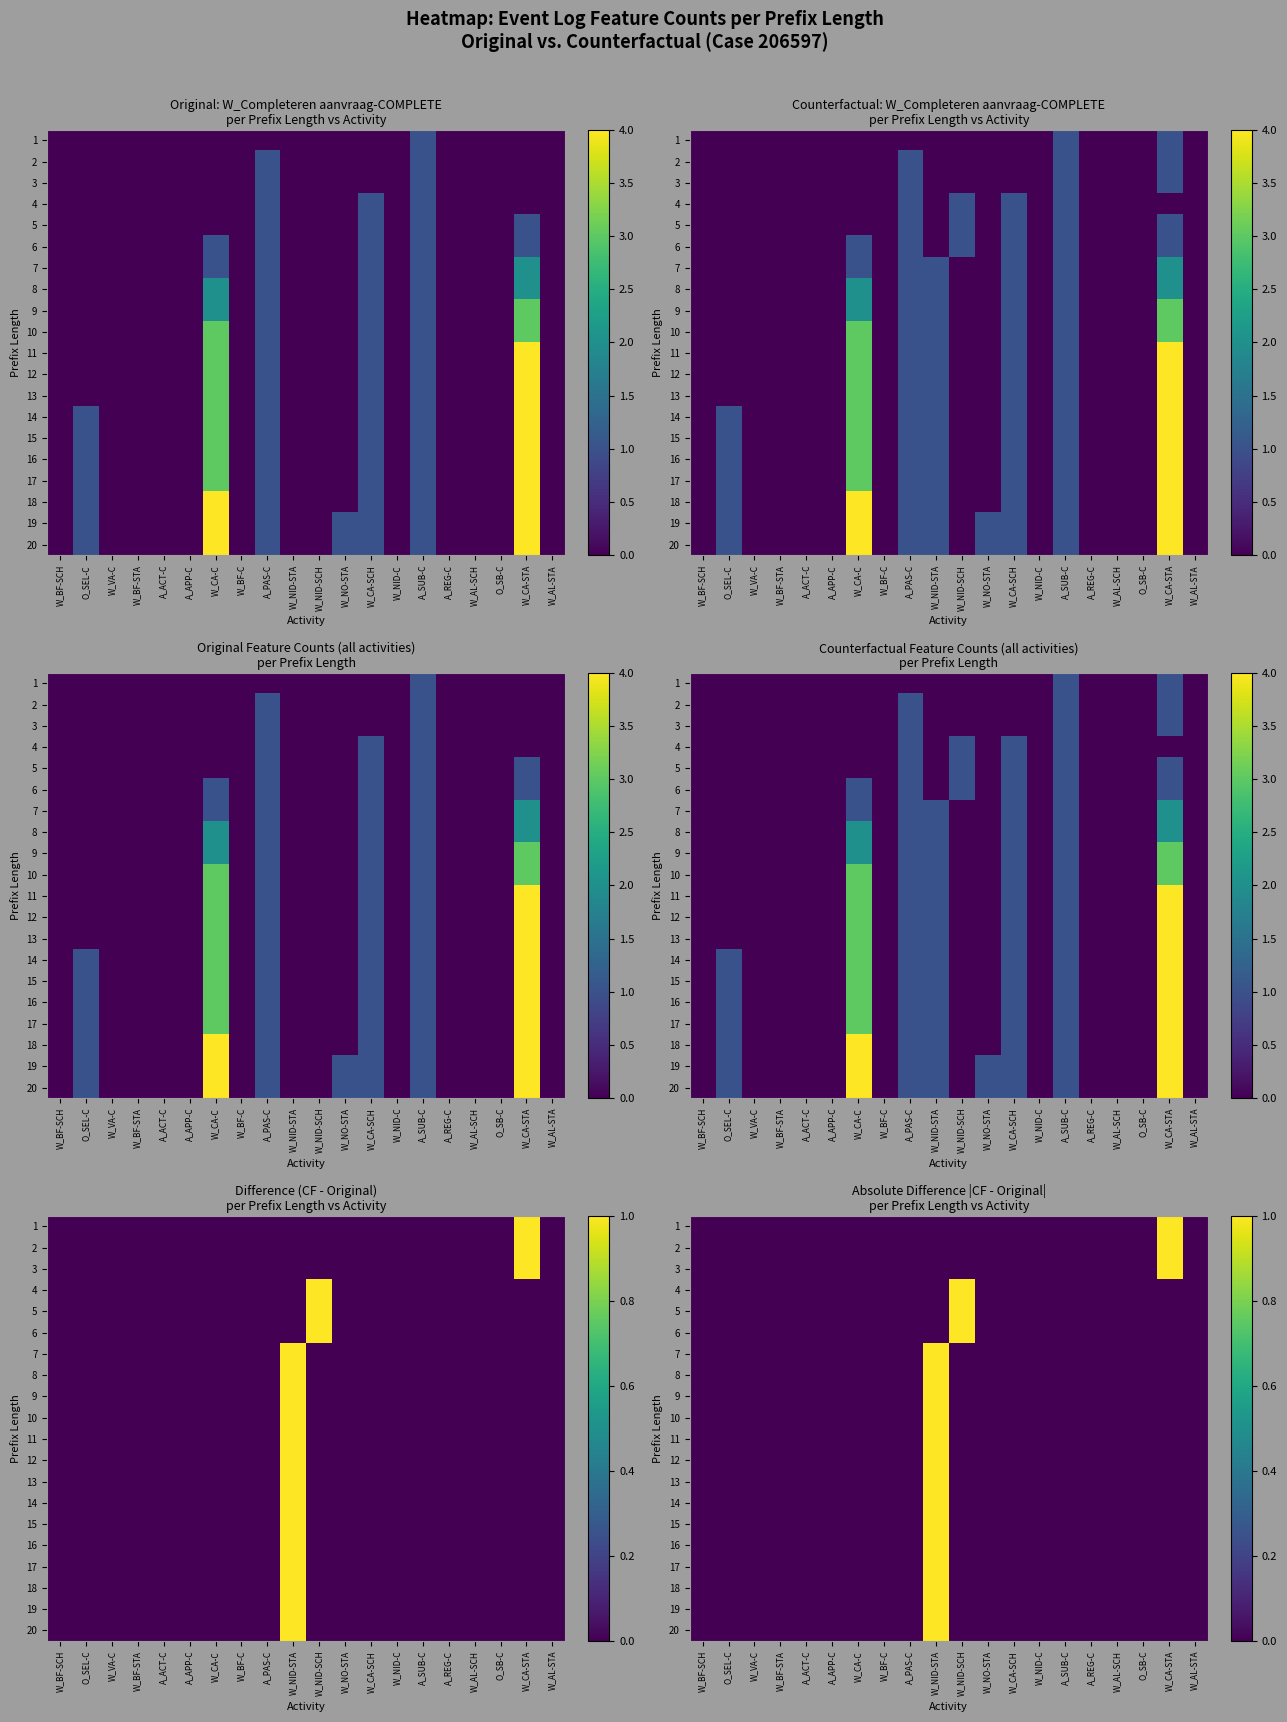

True or false: 16 has a value of -1 at W_BF-STA.

False